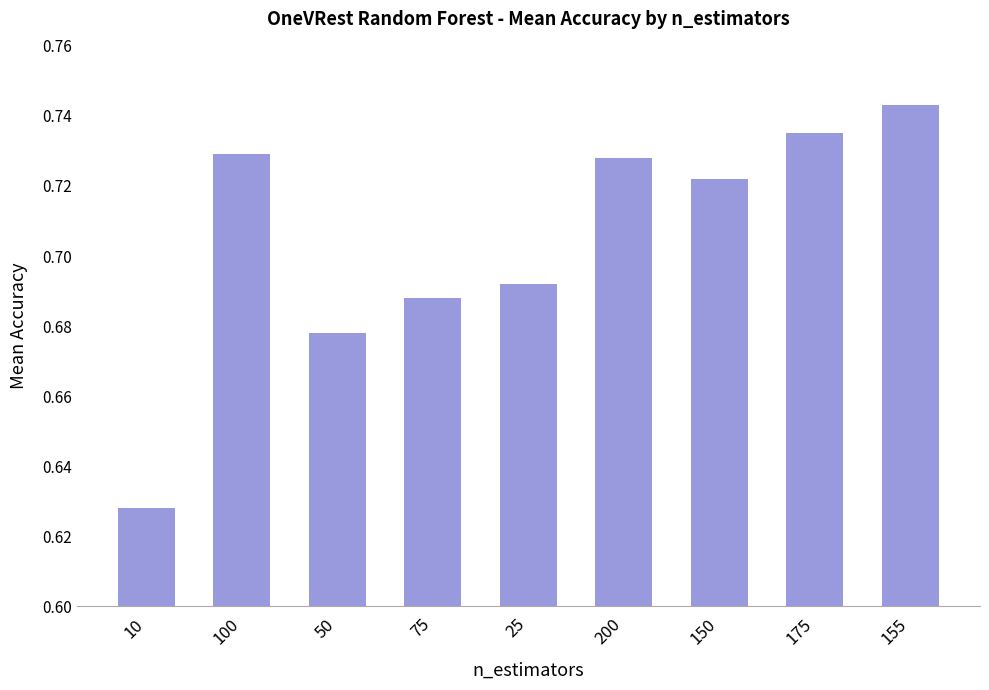

What is the label of the 7th bar from the right?

50